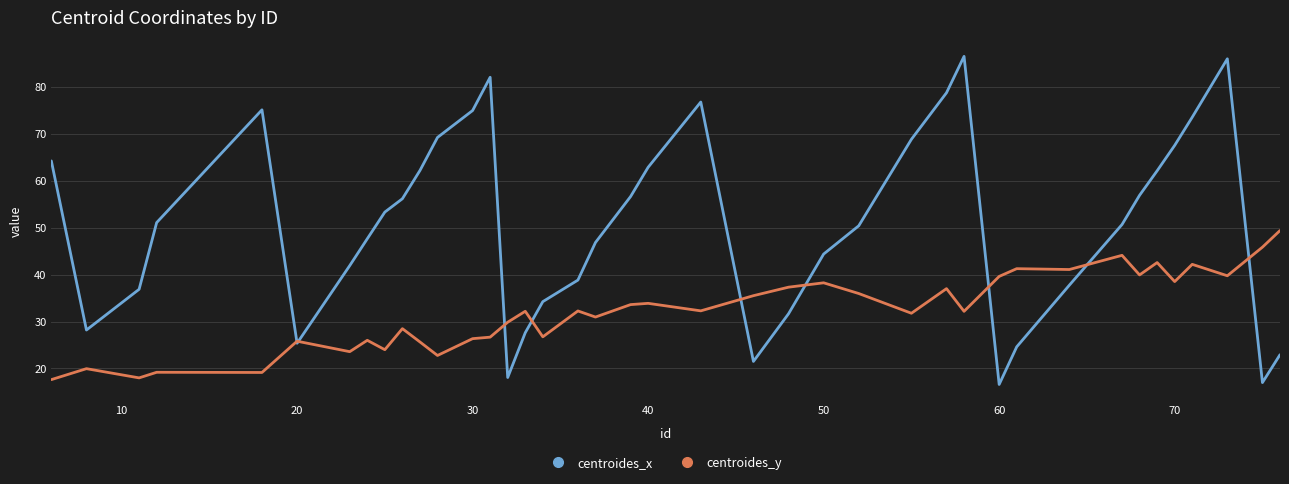

What is the minimum value shown in the chart?

16.6